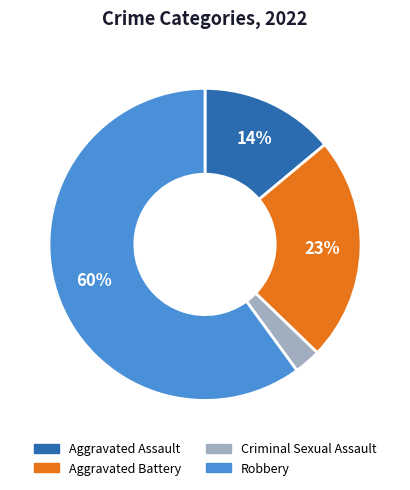

The Aggravated Assault slice represents 14% of the pie. True or false?

True